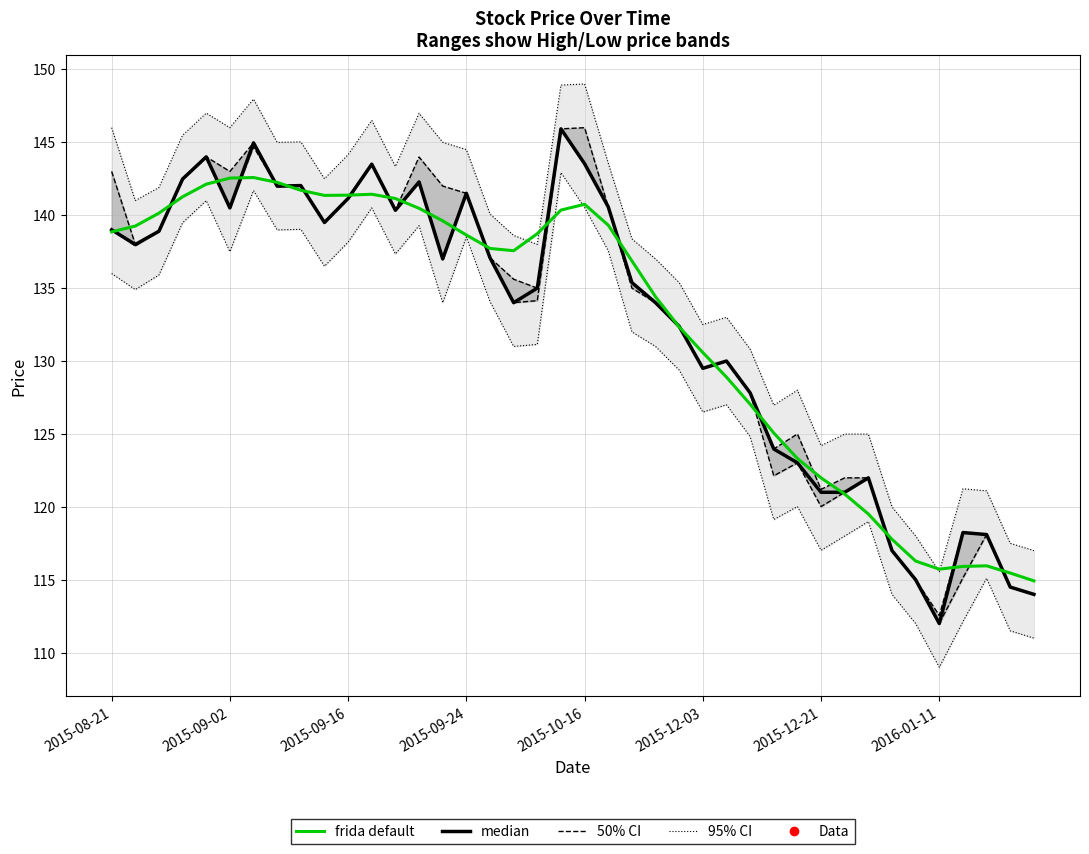

How many lines are shown in the chart?

2